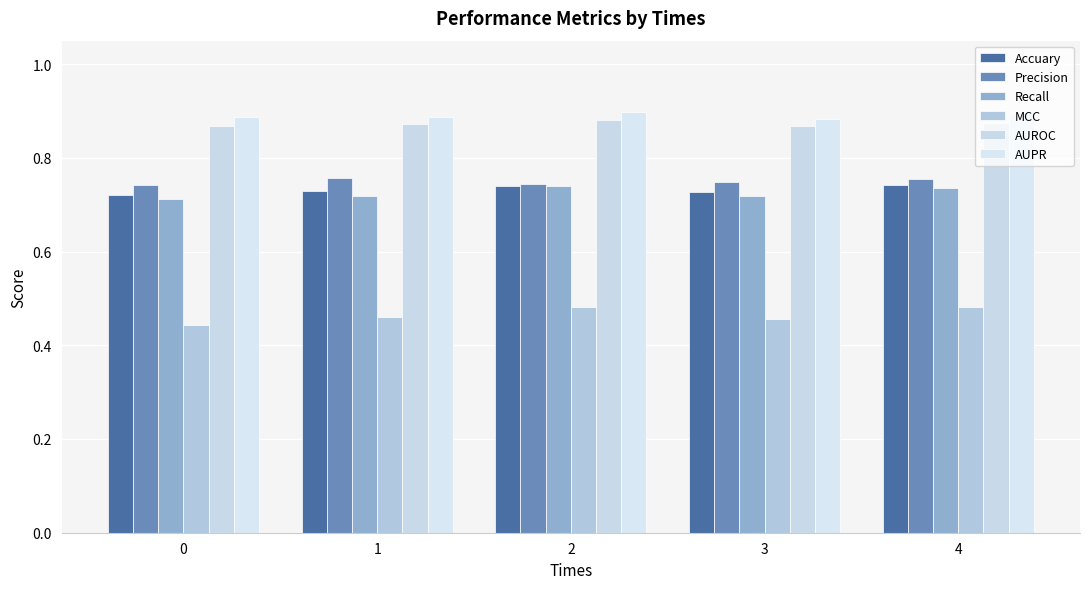

What value does the AUROC series have at 1?

0.9